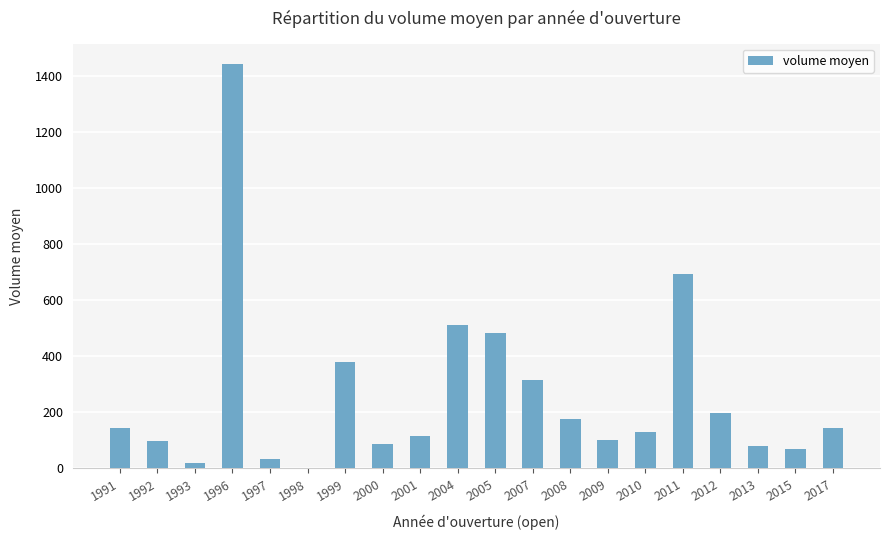

What is the maximum value shown in the chart?

1444.1